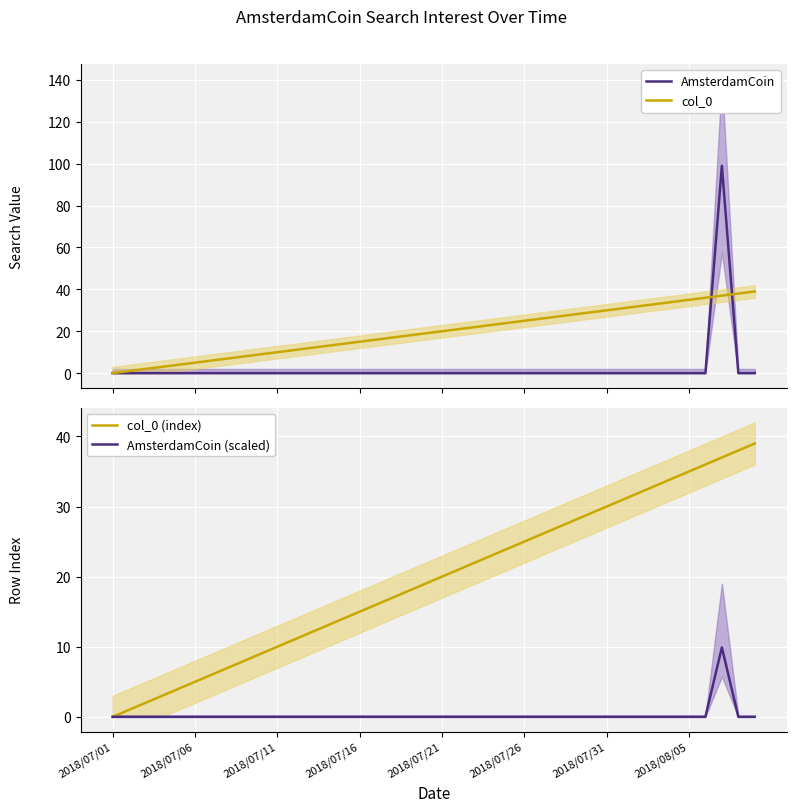

At which label does col_0 (index) reach its minimum?

2018/07/01